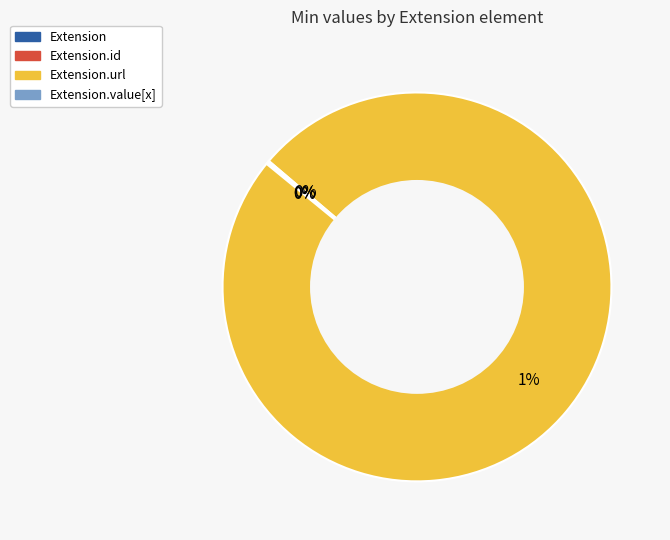

How many slices are in this pie chart?

4